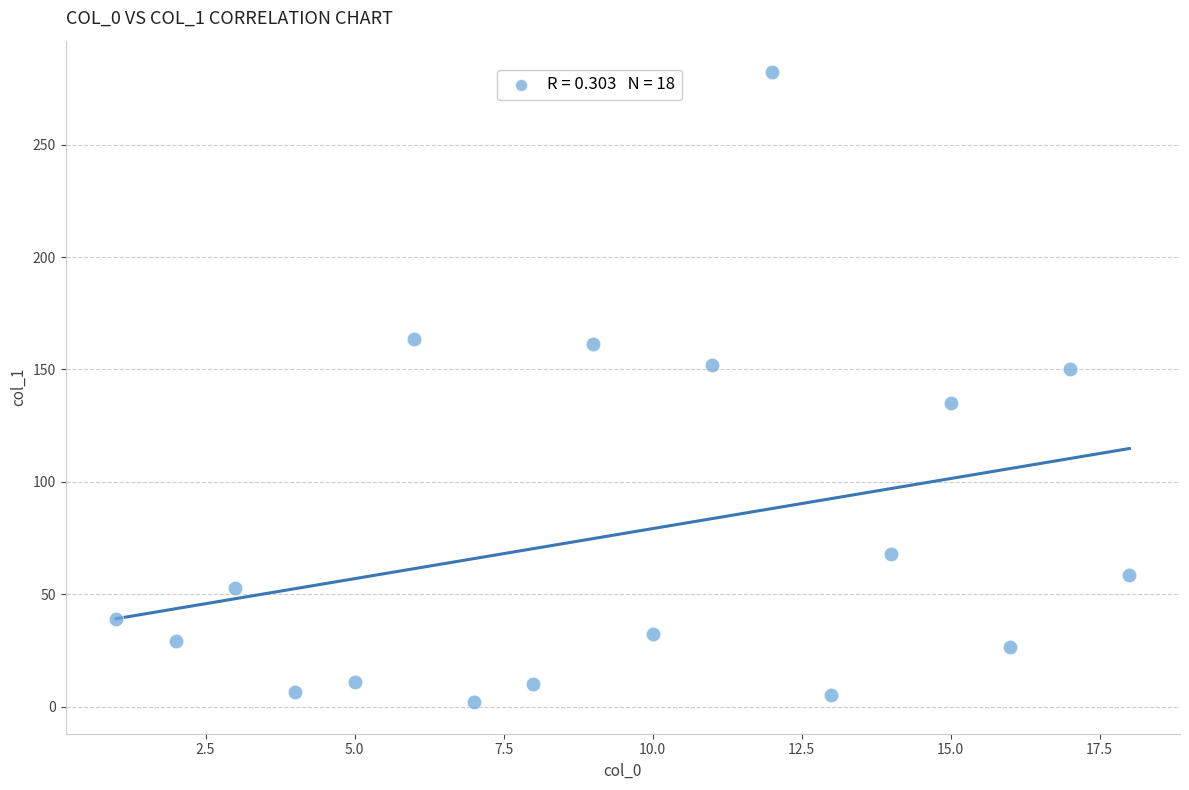

What is the range of Y values (max minus min)?

280.2